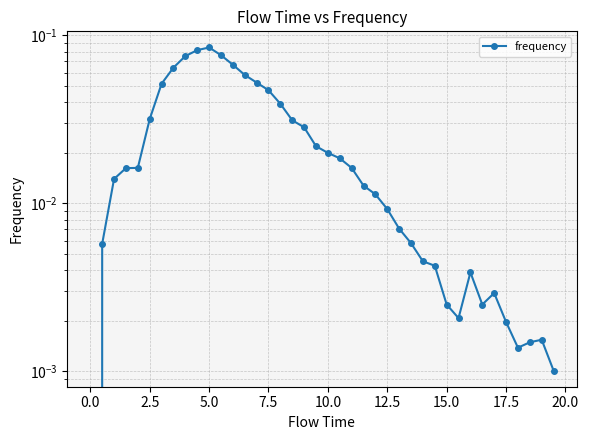

What is the maximum value shown in the chart?

0.1